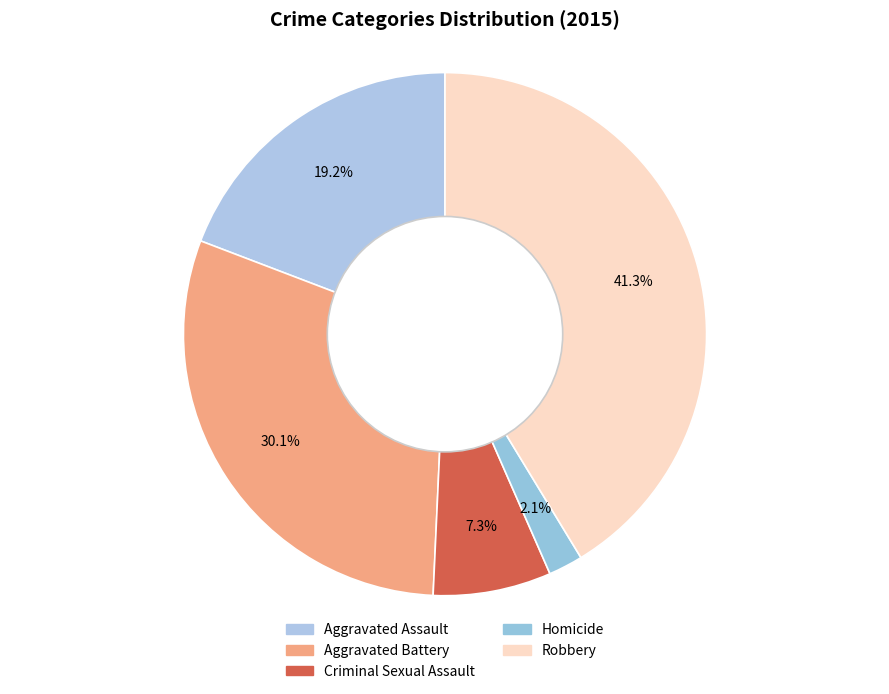

What is the total percentage of Criminal Sexual Assault and Robbery?

48.6%